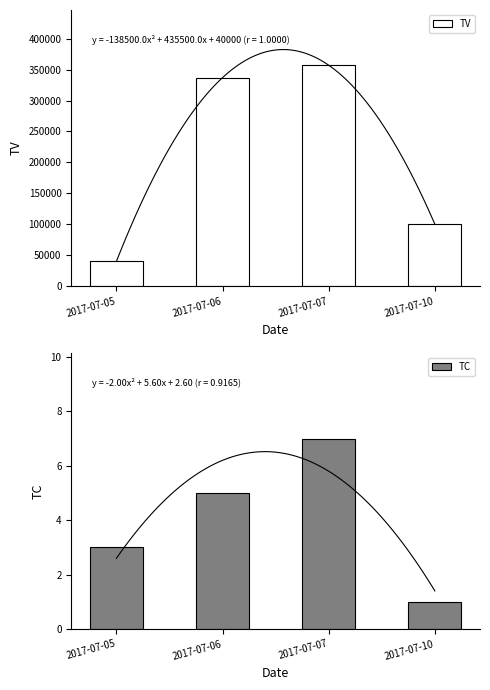

List the series in order of their overall mean, lowest first.

TC, TV